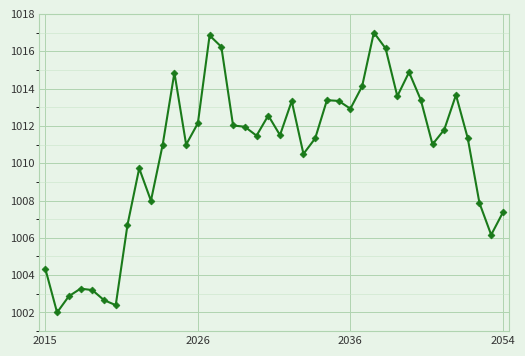

True or false: the data has more than 1 interior local peaks.

True